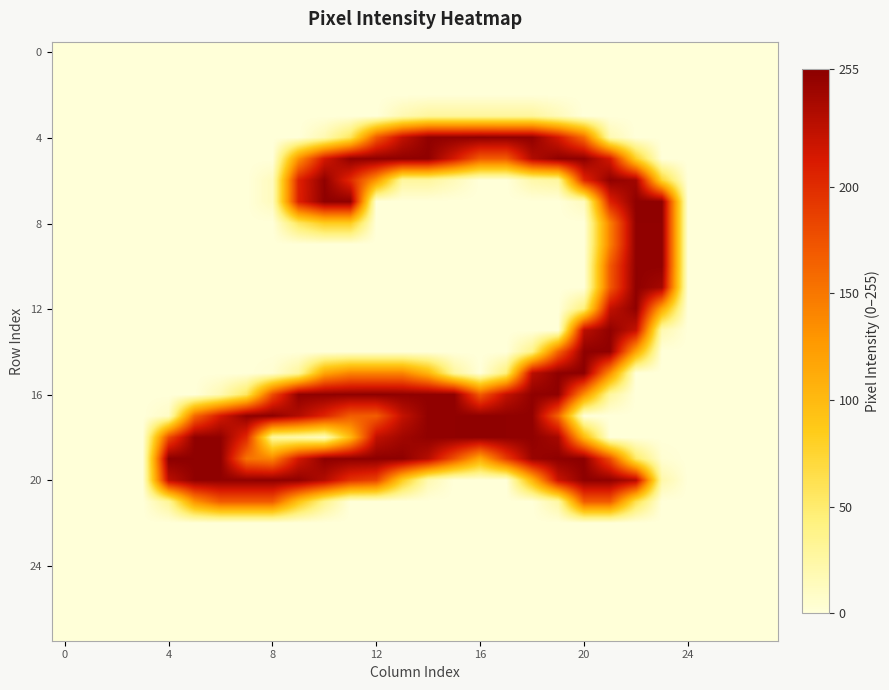

What is the greatest value displayed?

255